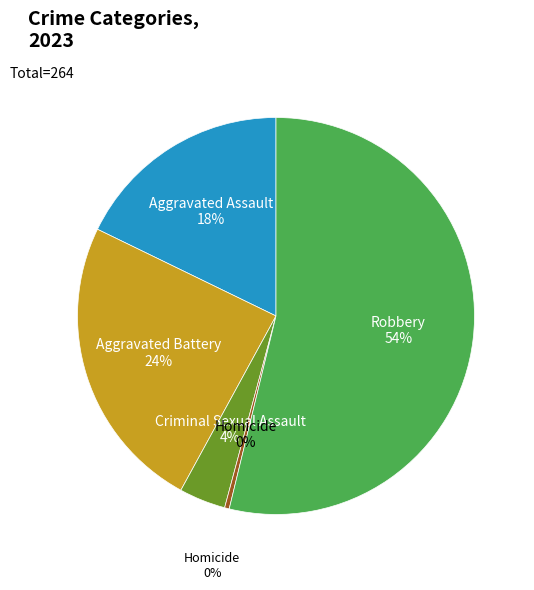

What percentage do Aggravated Assault and Robbery together represent?

71.6%